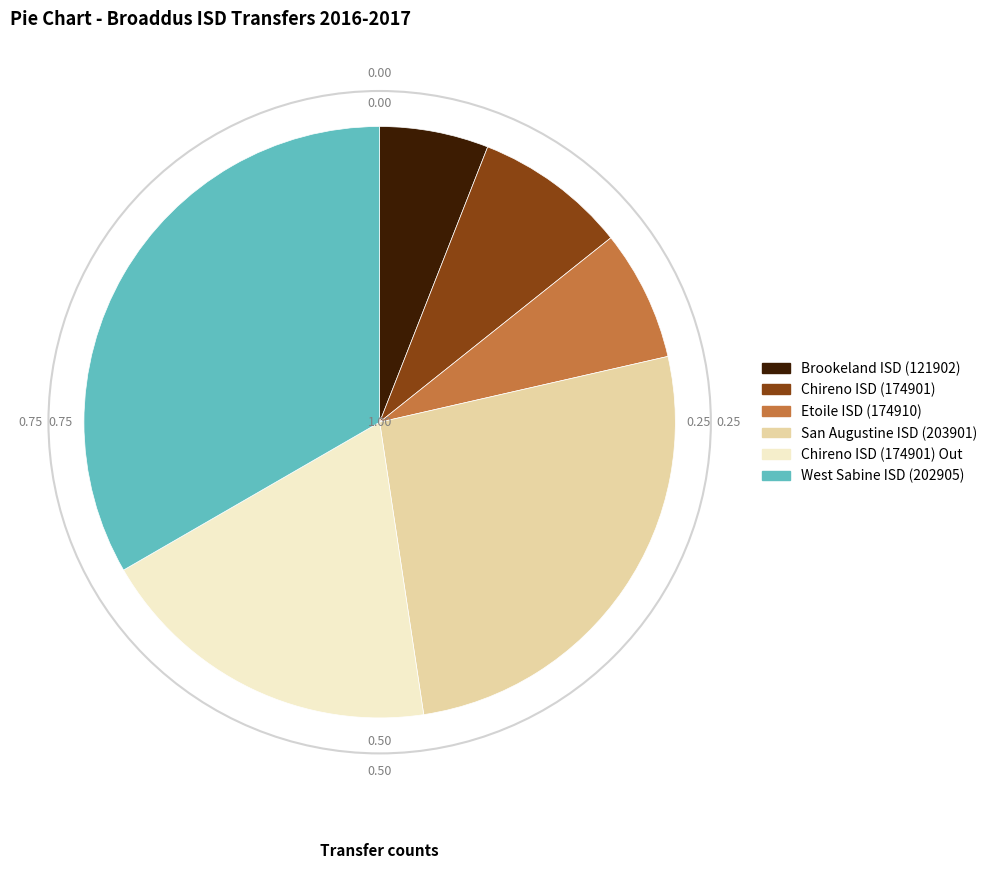

Between Chireno ISD (174901) Out and Chireno ISD (174901), which is larger?

Chireno ISD (174901) Out